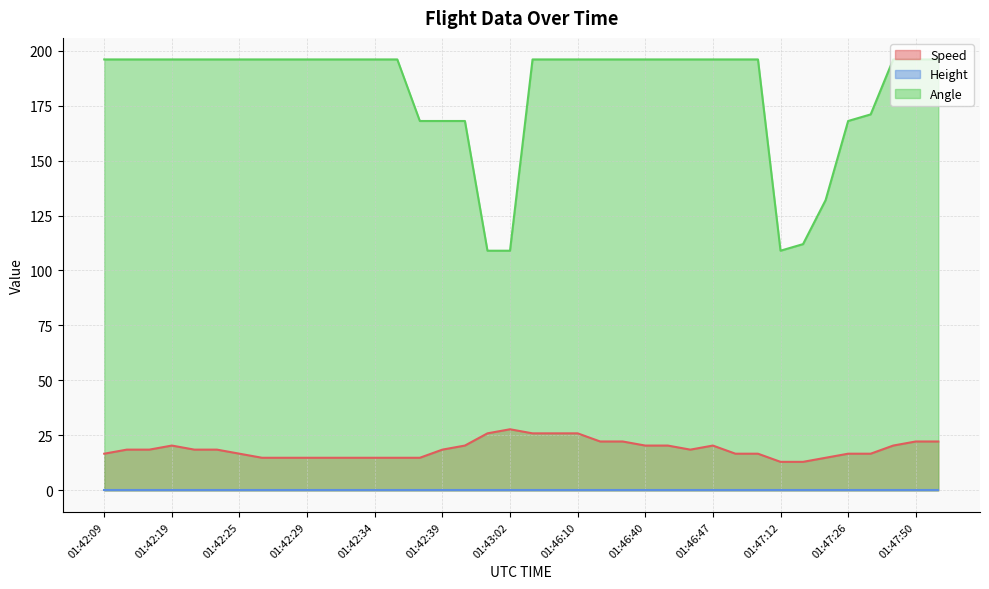

Which series has the largest range (max minus min)?

Angle